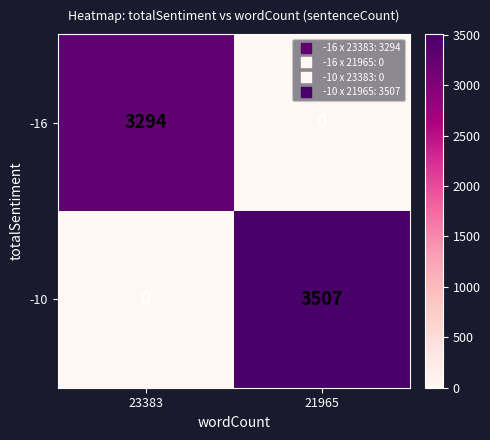

Is it true that -16 equals -1311 at 21965?

False